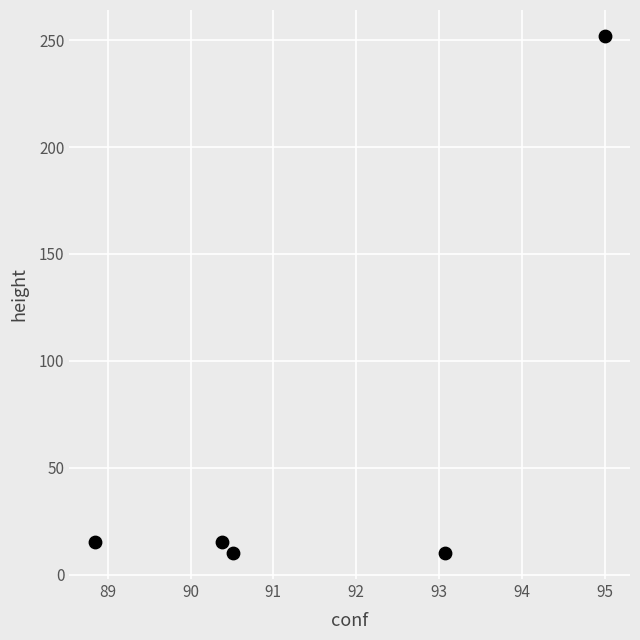

What is the average Y value?

60